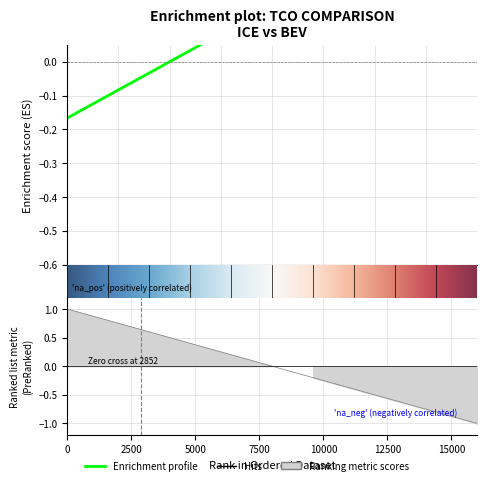

Does the chart display data point markers on the line(s)?

No